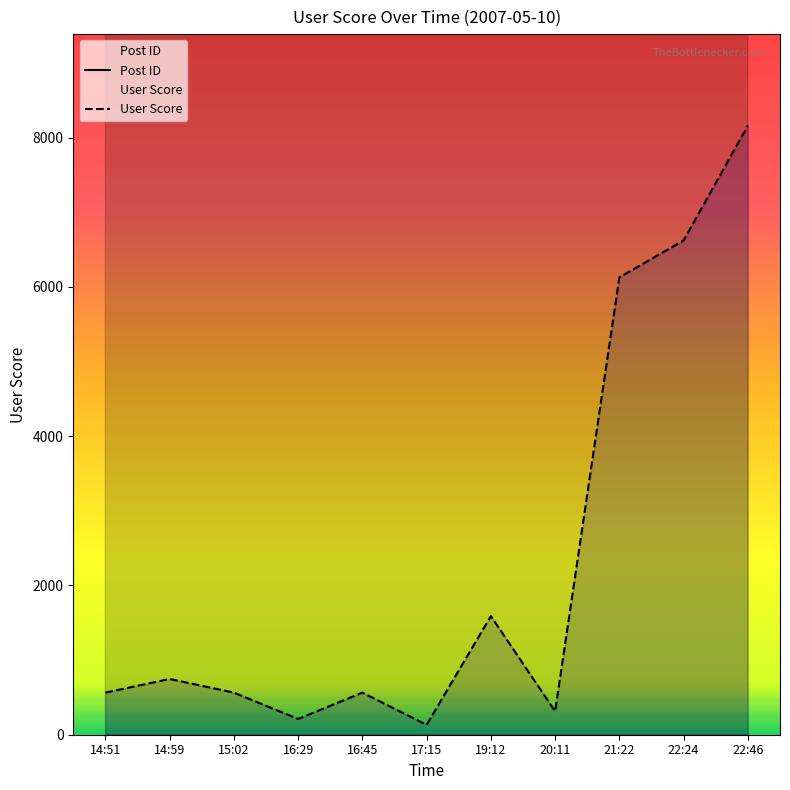

Rank the series at 20:11 from lowest to highest value.

User Score, Post ID